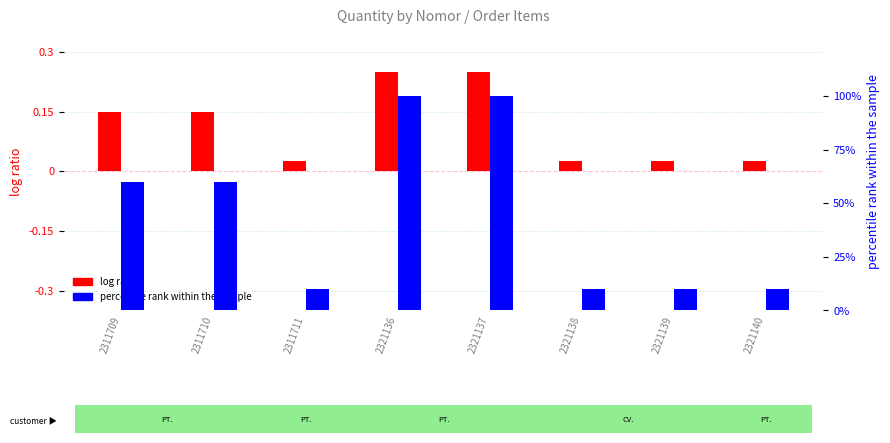

Is the value of percentile rank within the sample at 2321140 greater than the value of log ratio at 2321136?

Yes